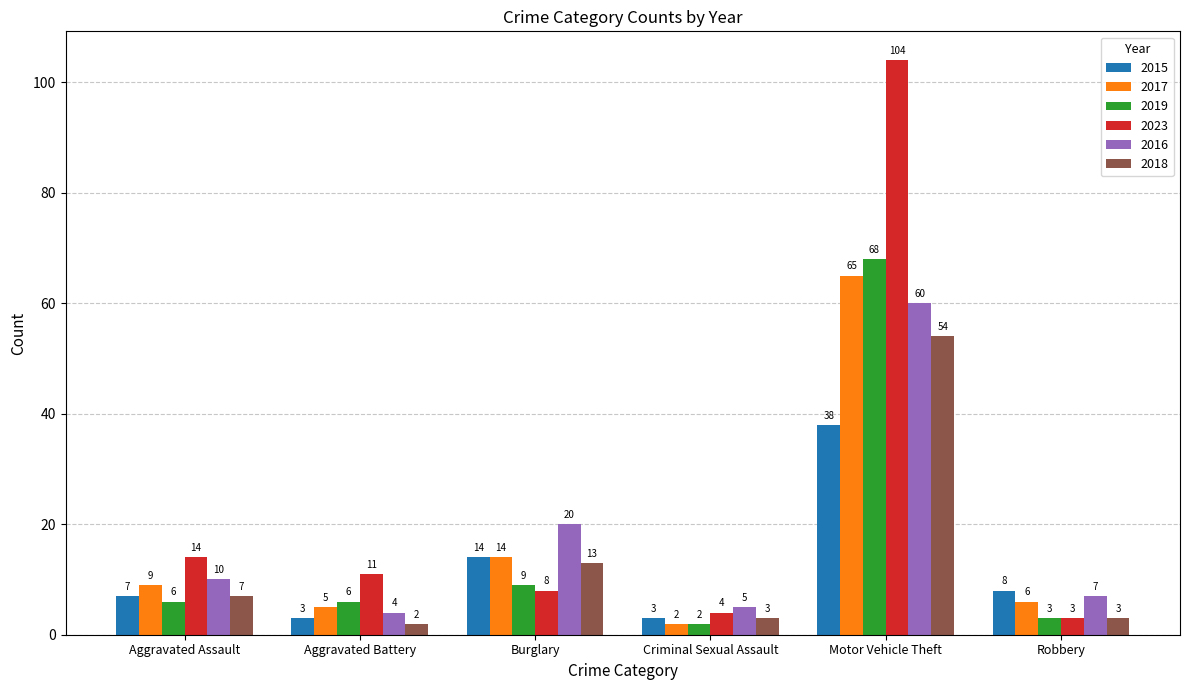

Between Motor Vehicle Theft and Robbery, which series saw the biggest shift?

2023